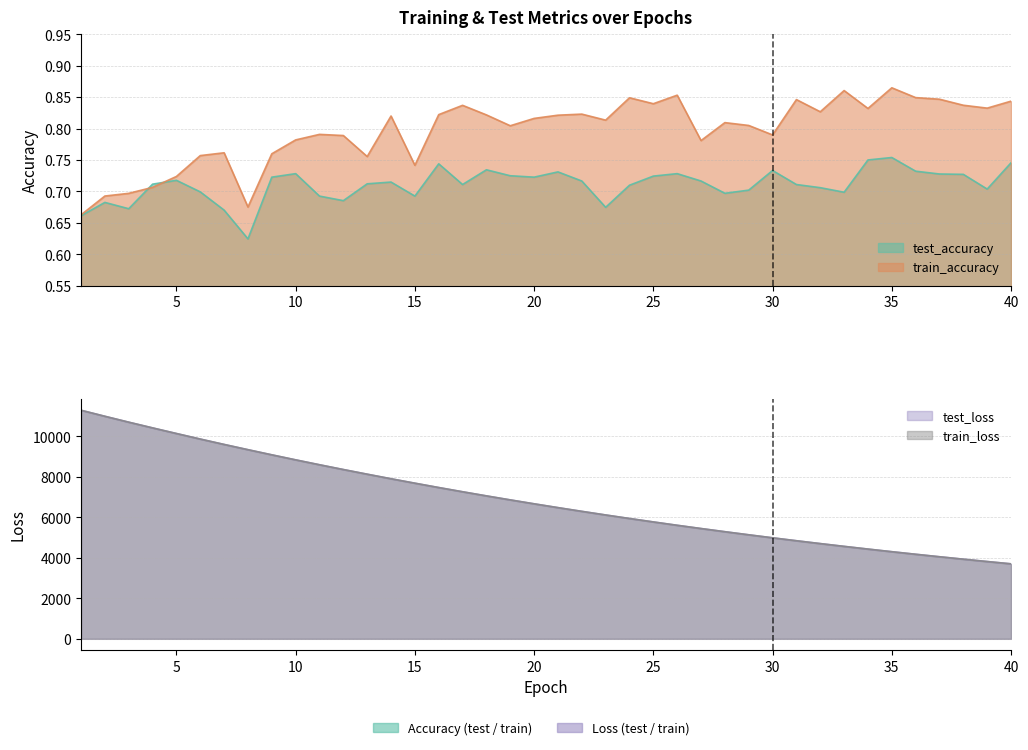

True or false: train_loss and test_accuracy intersect in this chart.

False